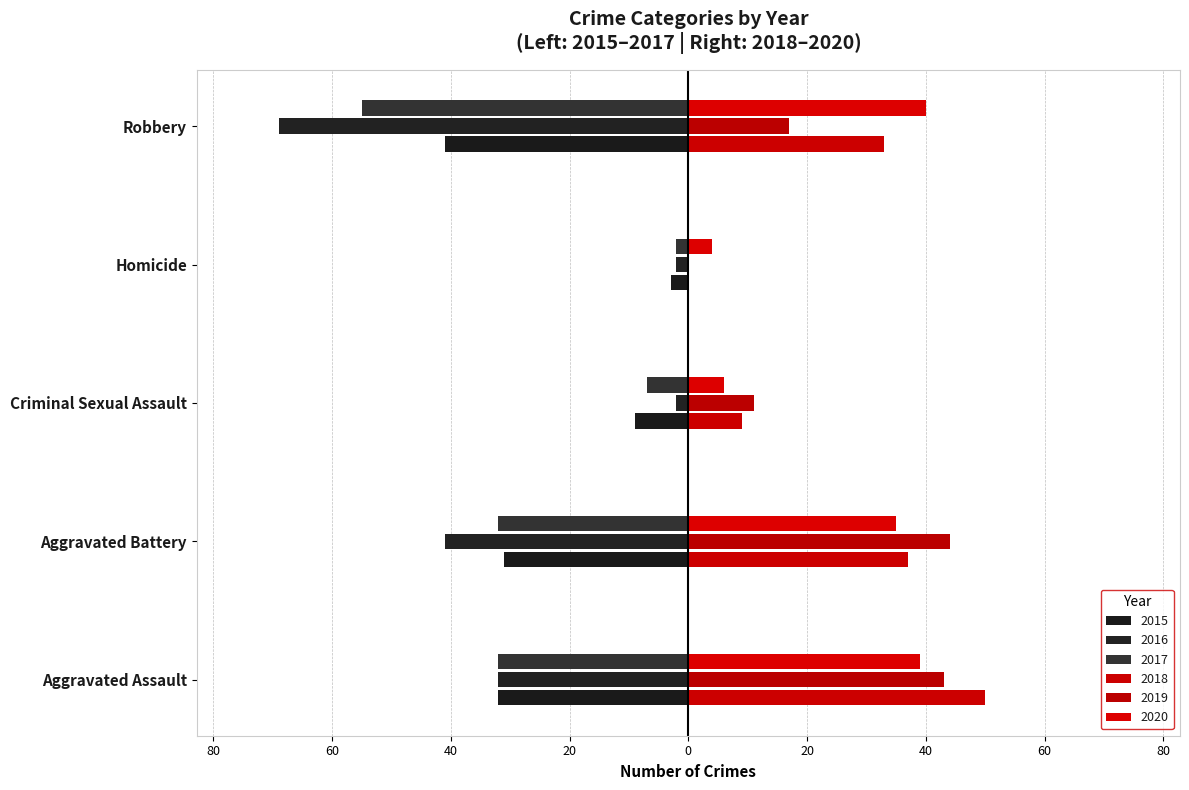

Which series has the largest range (max minus min)?

2016